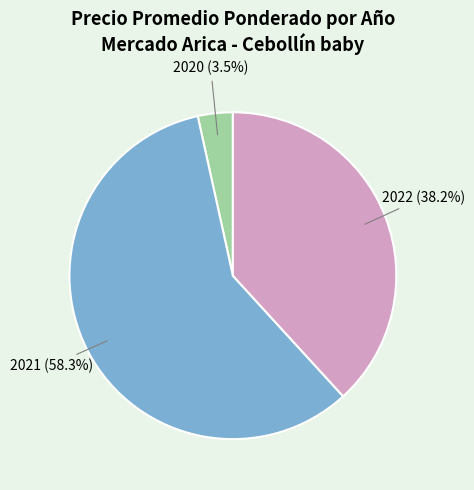

What is the total percentage of 2022 and 2020?

41.7%